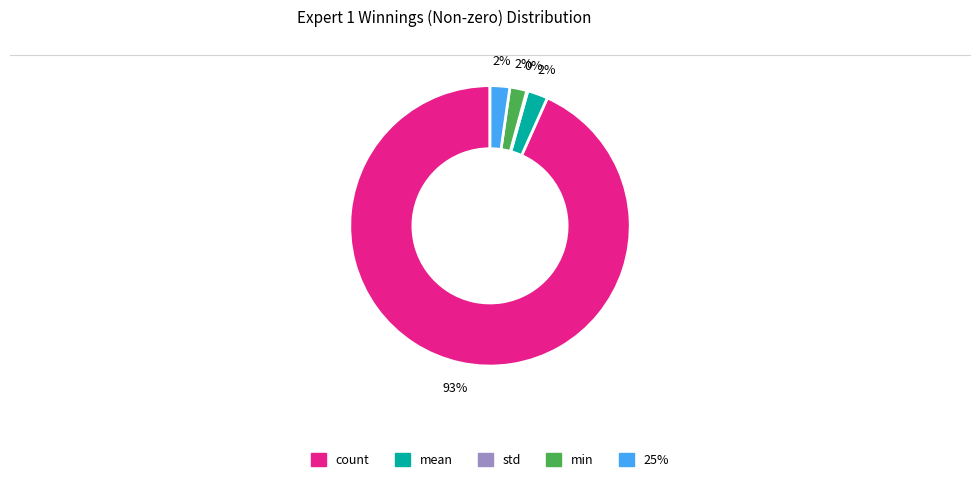

Which category has the biggest portion of the pie?

count